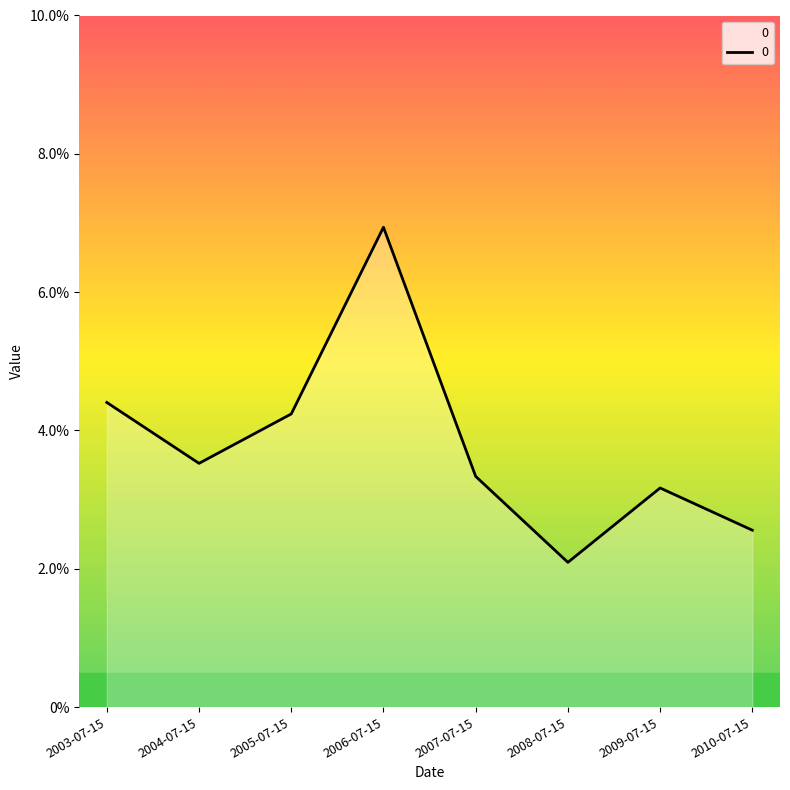

Which category has the lowest value across all series?

2008-07-15